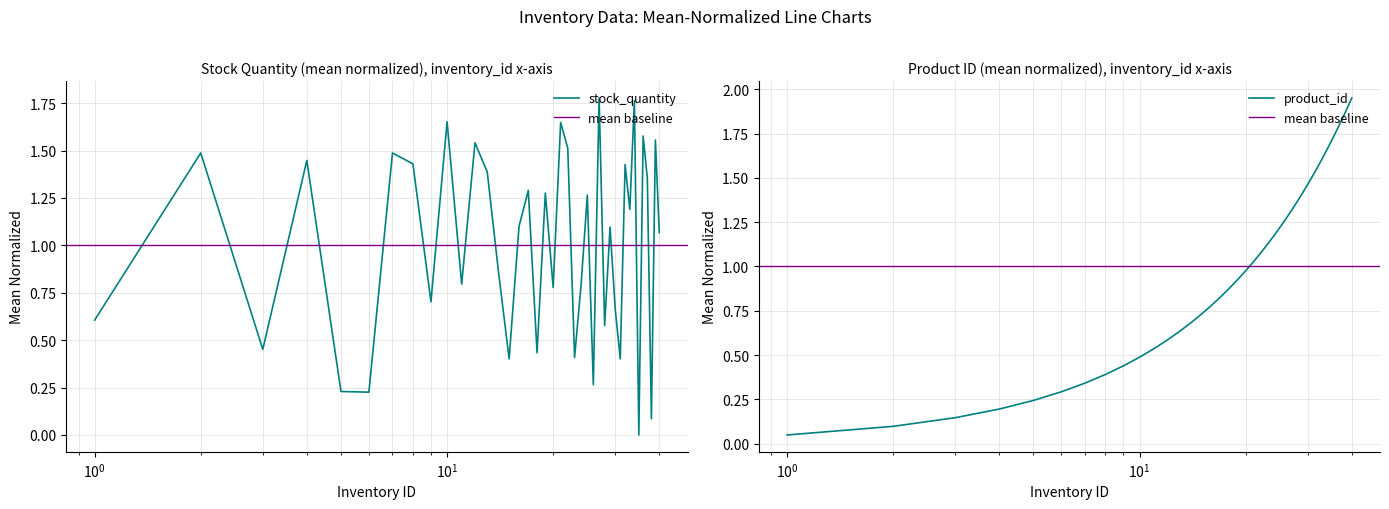

The product_id series shows 1.1 at 22. True or false?

True